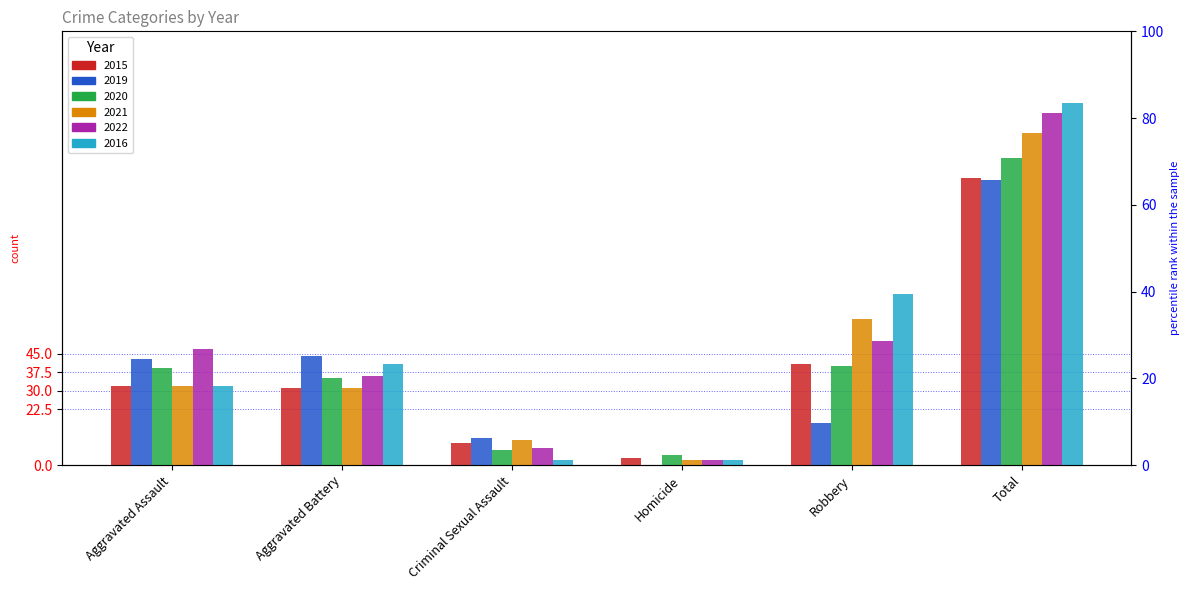

How many data points in 2021 are above 32?

2